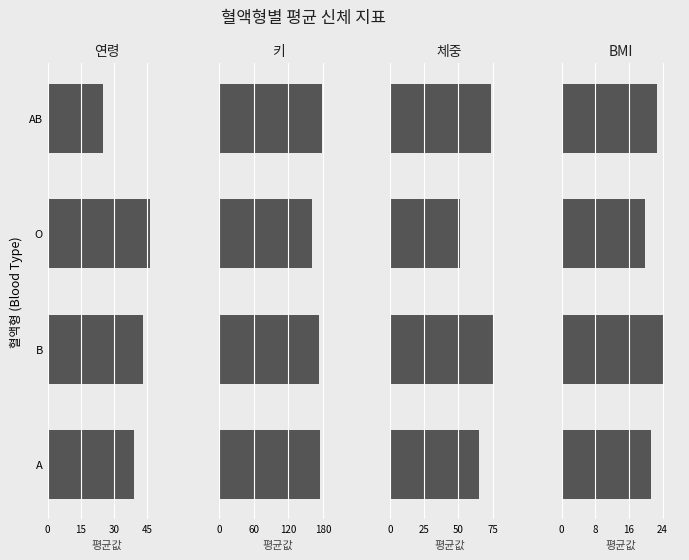

How many groups of bars are there?

4